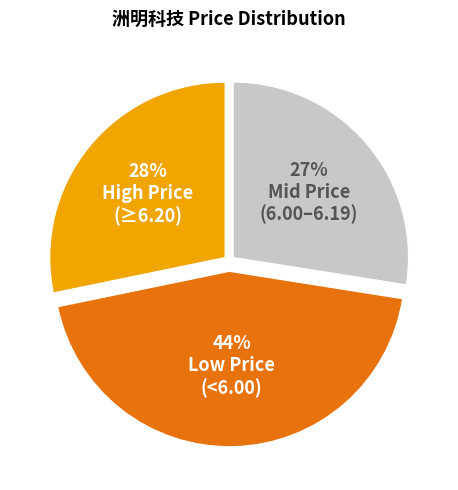

Is there a majority slice in this chart?

No